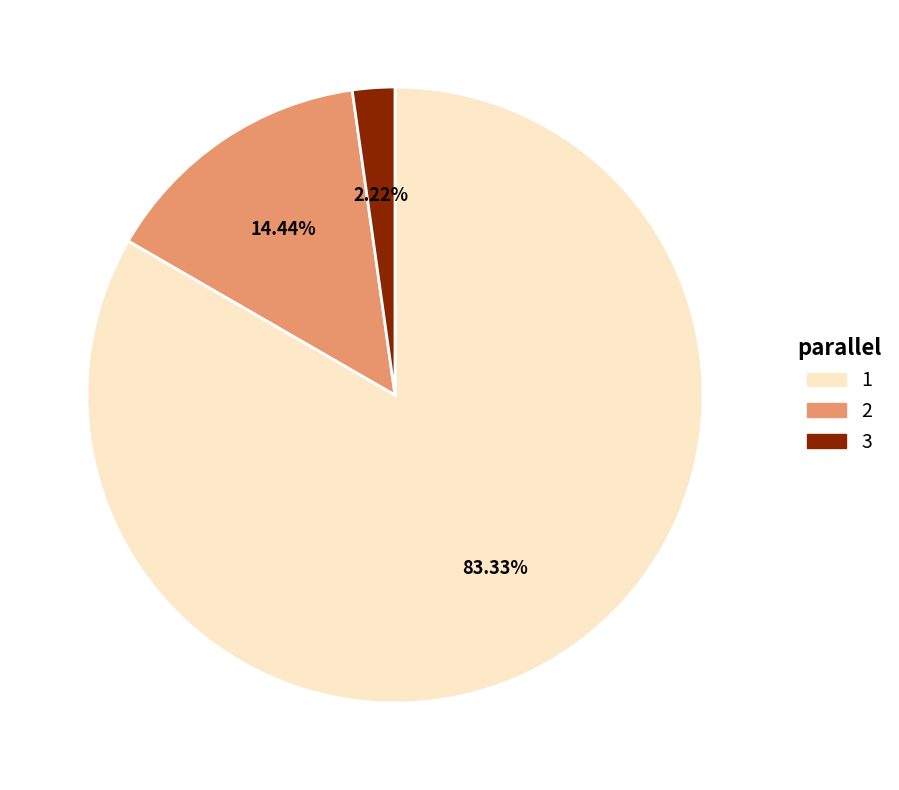

Combined, do 3 and 1 account for over 50%?

Yes